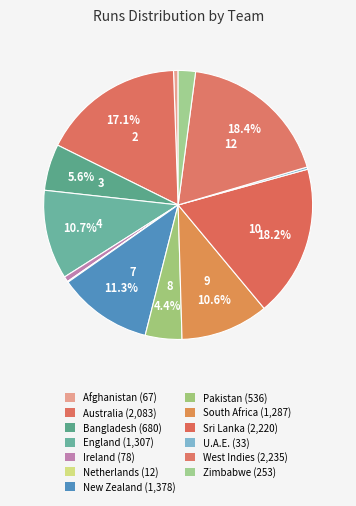

To the nearest percent, what portion does Zimbabwe represent?

2%